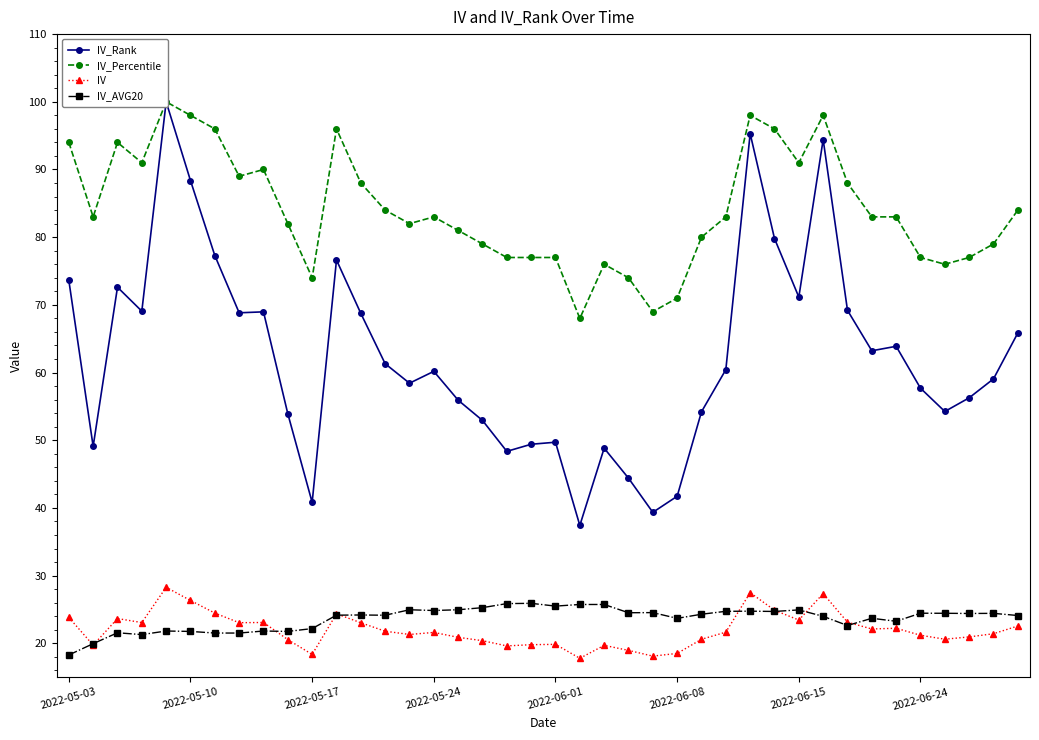

Reading left to right, transcribe all the data shown in this chart.

IV_Rank: 73.6	49.1	72.6	69.1	100.0	88.4	77.3	68.8	69.0	53.9	40.8	76.6	68.7	61.3	58.4	60.2	55.9	52.9	48.4	49.4	49.7	37.4	48.8	44.4	39.4	41.7	54.2	60.4	95.3	79.8	71.2	94.4	69.2	63.2	63.9	57.7	54.2	56.3	59.1	65.8
IV_Percentile: 94.0	83.0	94.0	91.0	100.0	98.0	96.0	89.0	90.0	82.0	74.0	96.0	88.0	84.0	82.0	83.0	81.0	79.0	77.0	77.0	77.0	68.0	76.0	74.0	69.0	71.0	80.0	83.0	98.0	96.0	91.0	98.0	88.0	83.0	83.0	77.0	76.0	77.0	79.0	84.0
IV: 23.8	19.7	23.7	23.1	28.3	26.3	24.5	23.1	23.1	20.6	18.4	24.4	23.0	21.8	21.3	21.6	20.9	20.4	19.6	19.8	19.9	17.8	19.7	19.0	18.1	18.5	20.6	21.6	27.5	24.9	23.4	27.4	23.1	22.1	22.2	21.2	20.6	20.9	21.4	22.6
IV_AVG20: 18.3	19.9	21.6	21.3	21.8	21.8	21.5	21.5	21.8	21.8	22.2	24.2	24.2	24.1	25.0	24.9	25.0	25.3	25.9	25.9	25.5	25.7	25.7	24.5	24.5	23.7	24.3	24.7	24.8	24.7	24.9	24.0	22.6	23.7	23.3	24.4	24.4	24.4	24.4	24.1